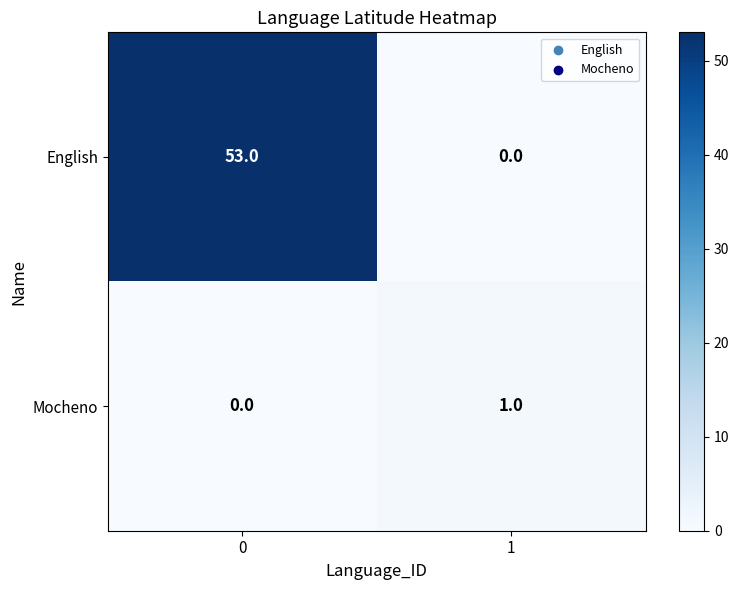

What is the difference between the maximum and minimum values in the English series?

53